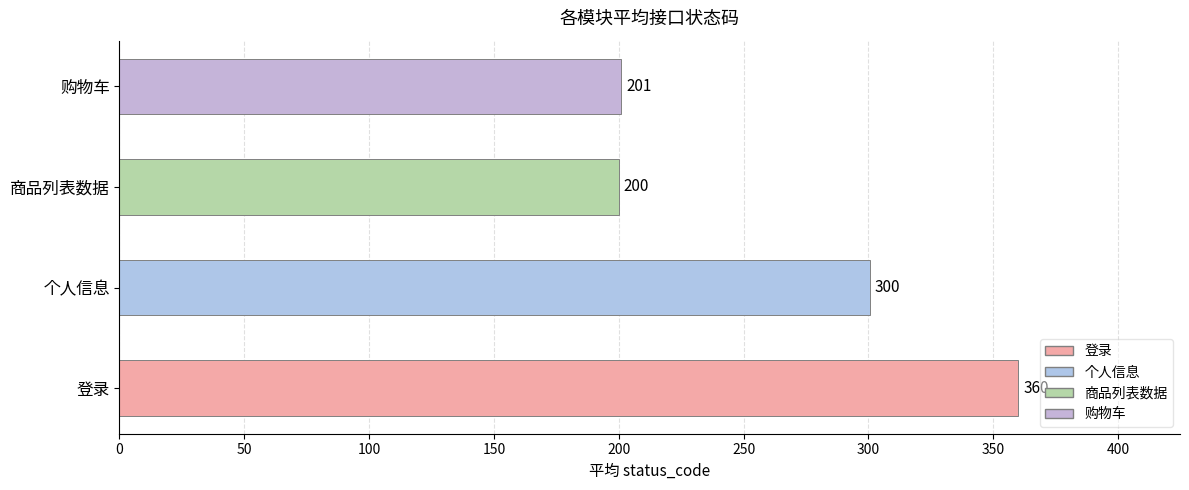

What is the ratio of the value at 购物车 to the value at 登录?

0.6